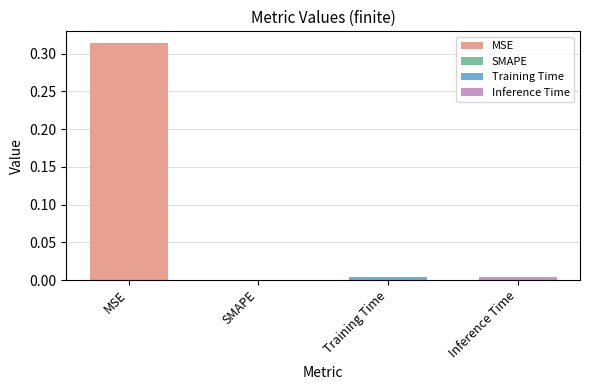

How many data points are above 0?

3